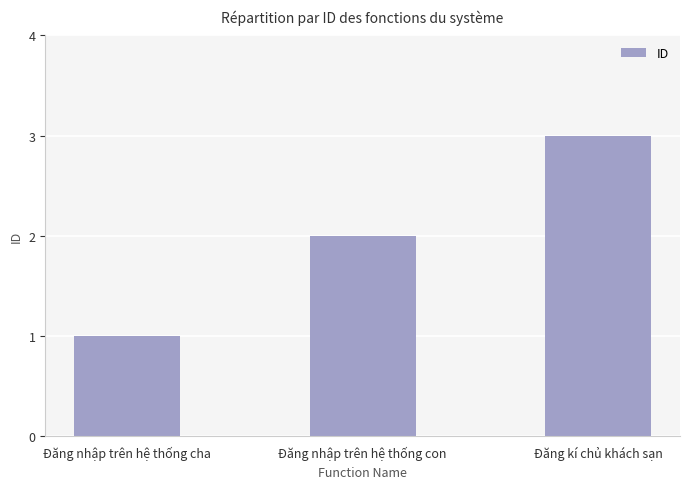

What is the maximum value shown in the chart?

3